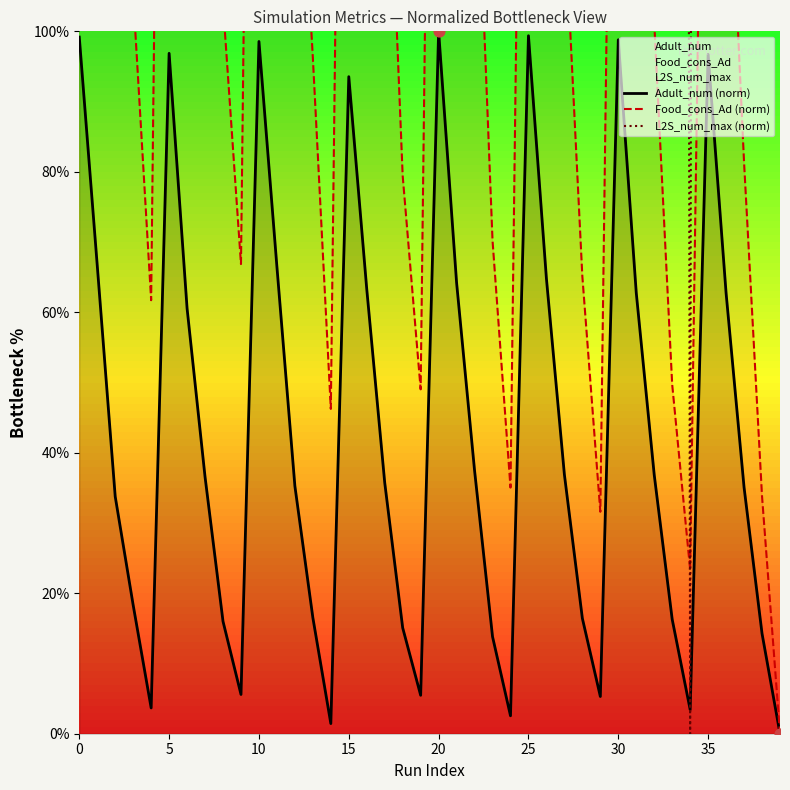

Which series has the largest total across all categories?

L2S_num_max (norm)